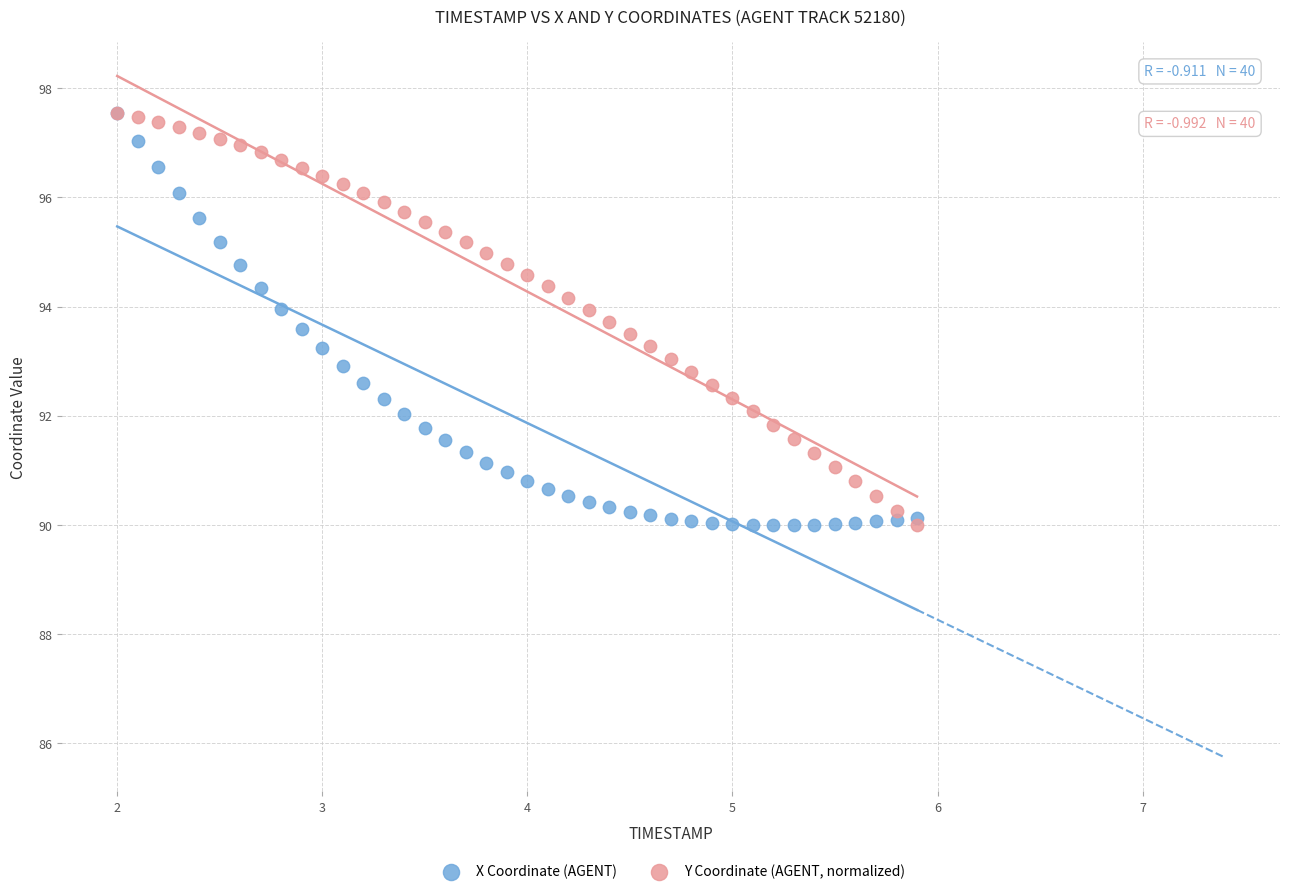

What are all the series names shown in the legend?

X Coordinate (AGENT), Y Coordinate (AGENT, normalized)